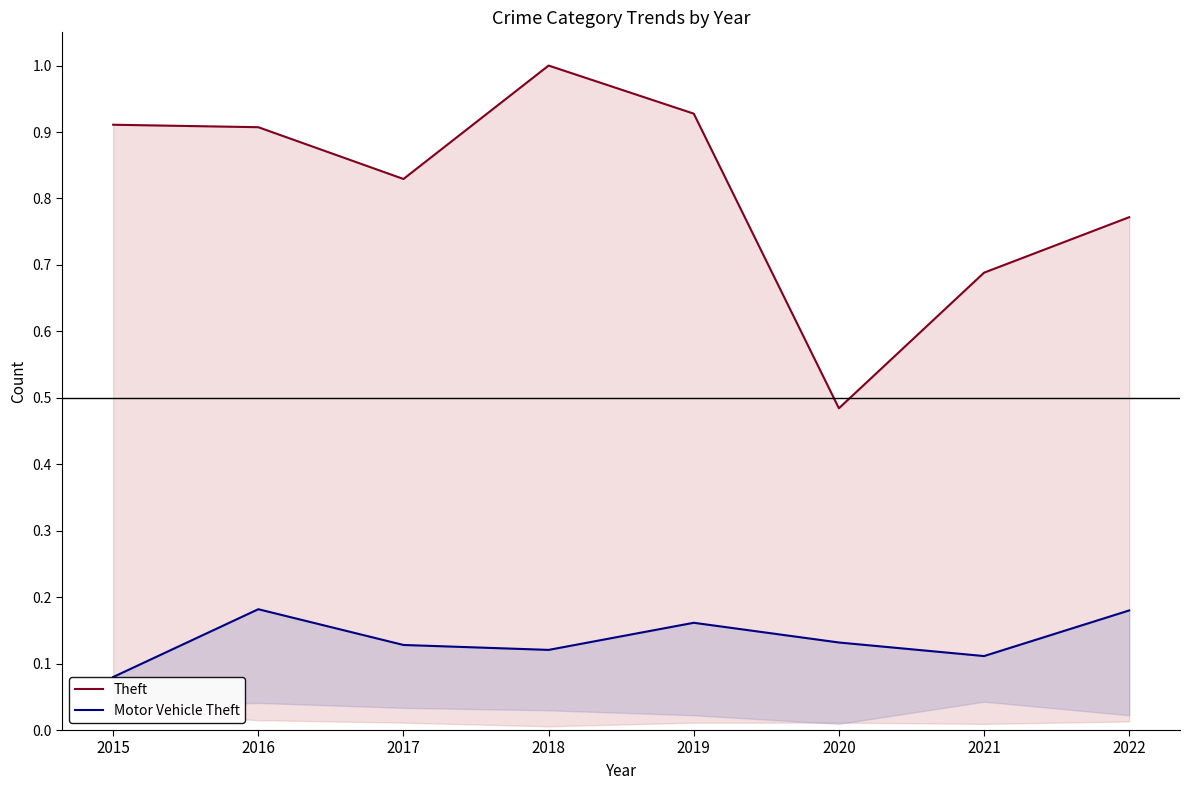

What is the value of the Theft point at the 8th from the left?

0.8